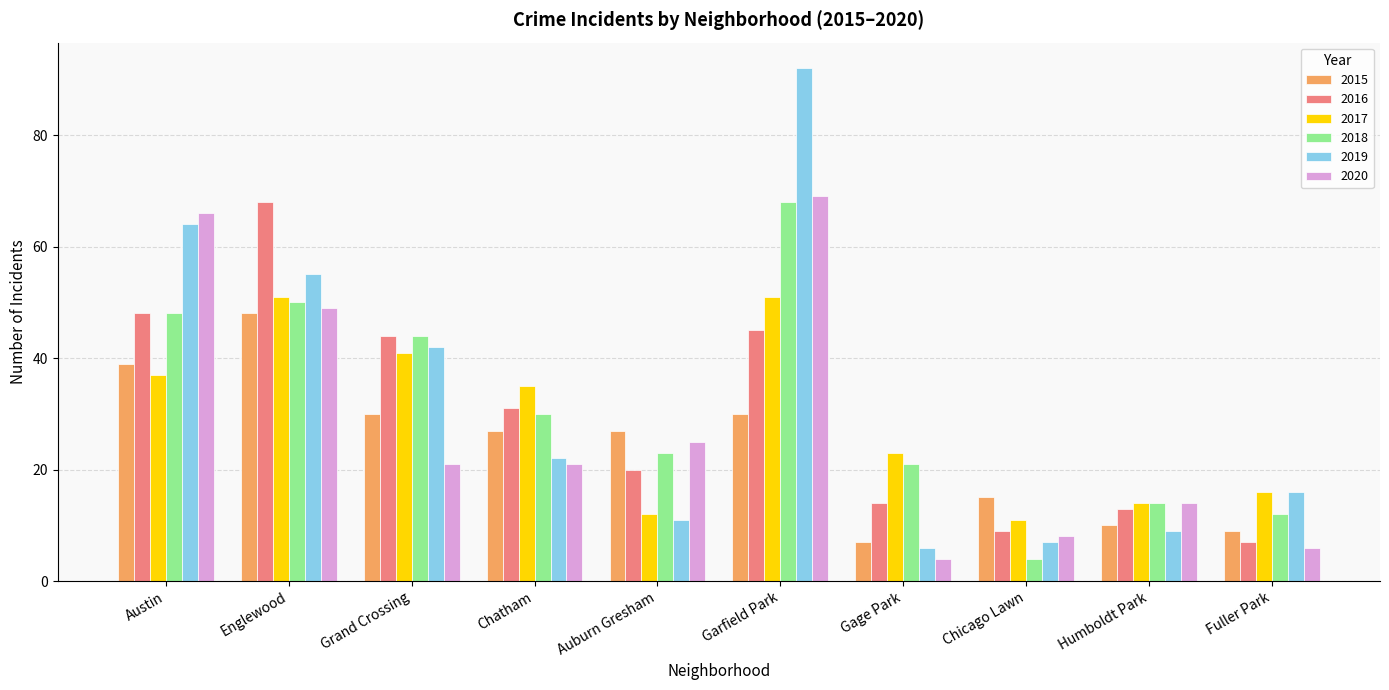

How many groups of bars are there?

10